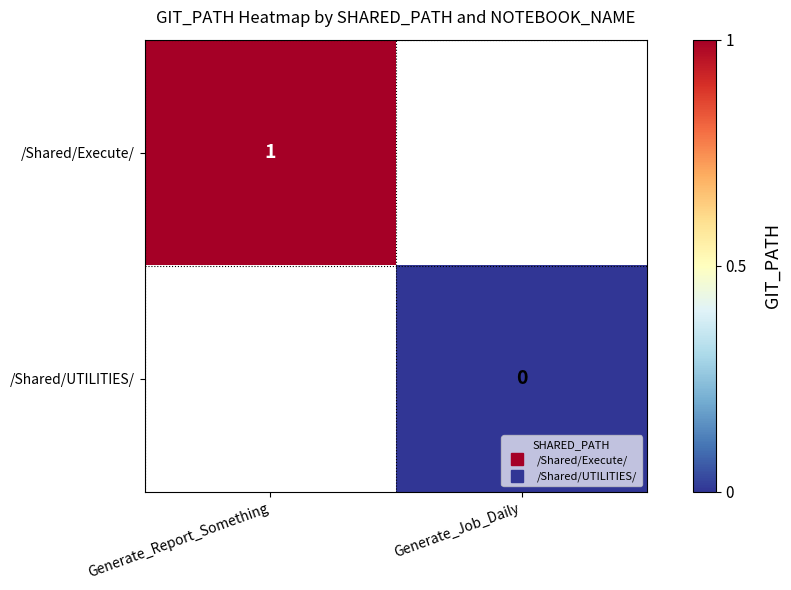

What is the lowest value of the /Shared/Execute/ series?

1.0